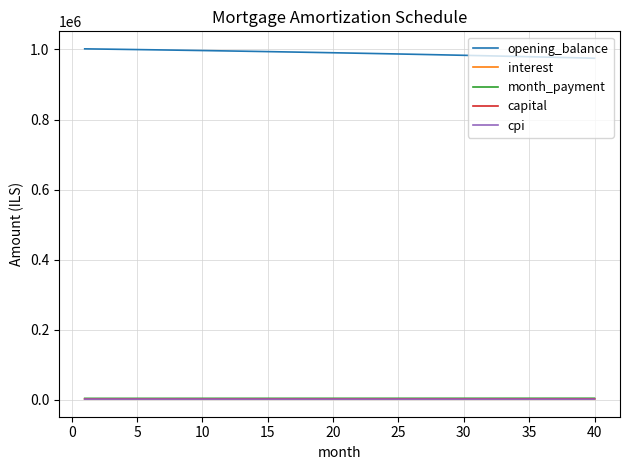

What are all the series names shown in the legend?

opening_balance, interest, month_payment, capital, cpi